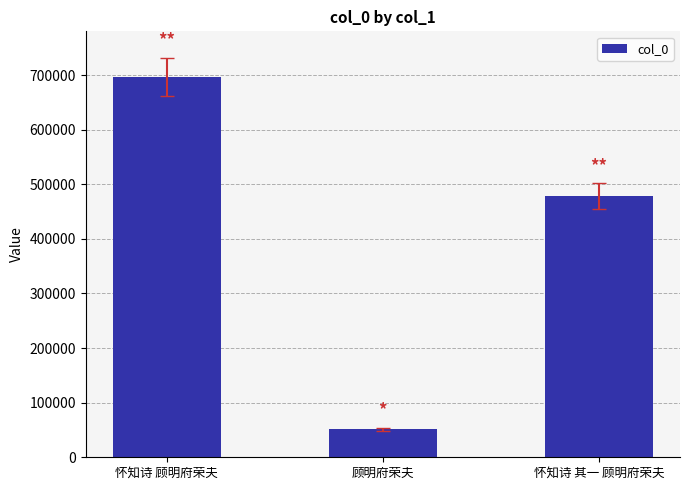

Reading right to left, transcribe all the data shown in this chart.

怀知诗 其一 顾明府荣夫=478245	顾明府荣夫=51570	怀知诗 顾明府荣夫=696930